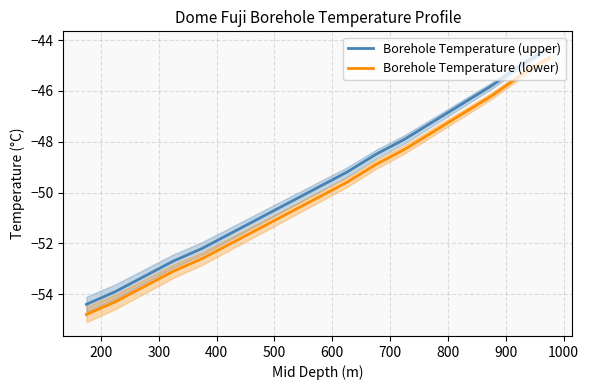

True or false: Borehole Temperature (upper) and Borehole Temperature (lower) cross at least once.

False